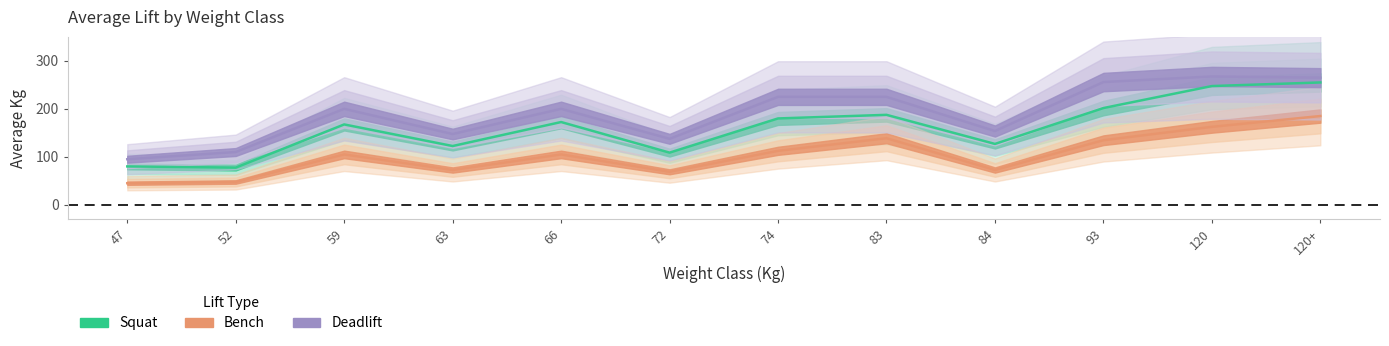

True or false: Squat has a value of 392.5 at 120+.

False